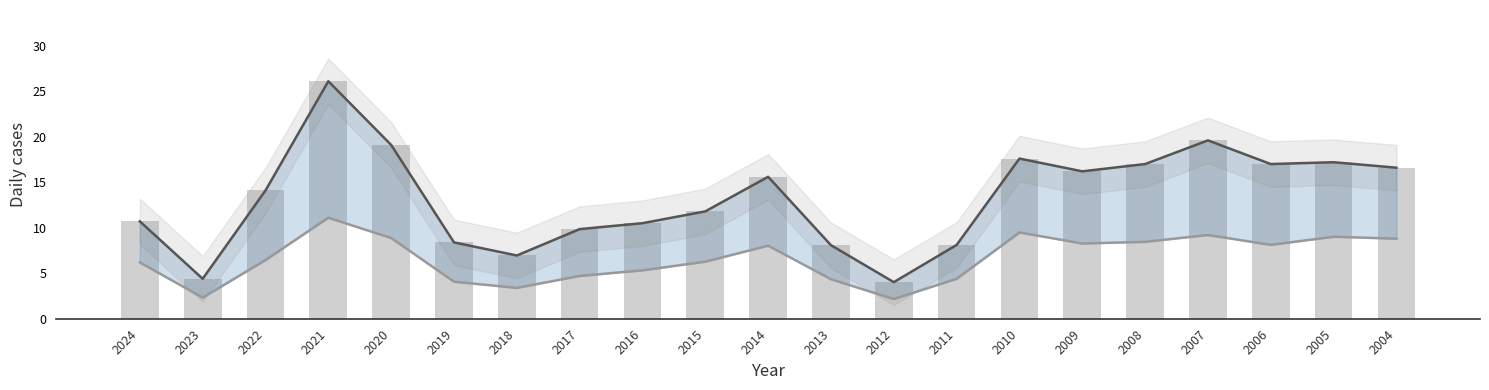

At which label is ROE trend closest to 15?

2014